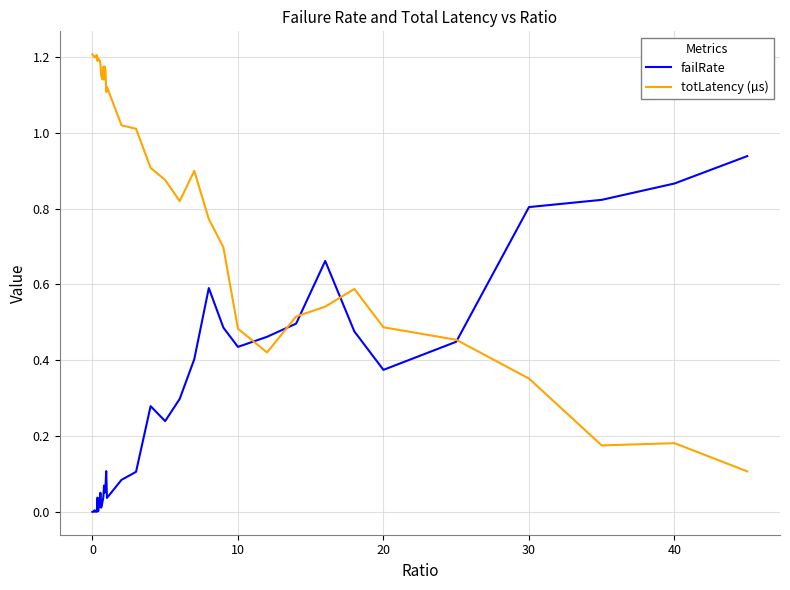

Which series has the largest total across all categories?

totLatency (µs)